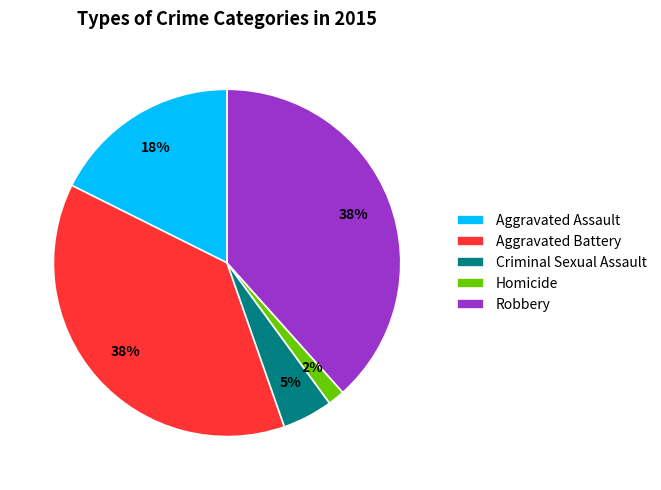

Which slice is the smallest?

Homicide